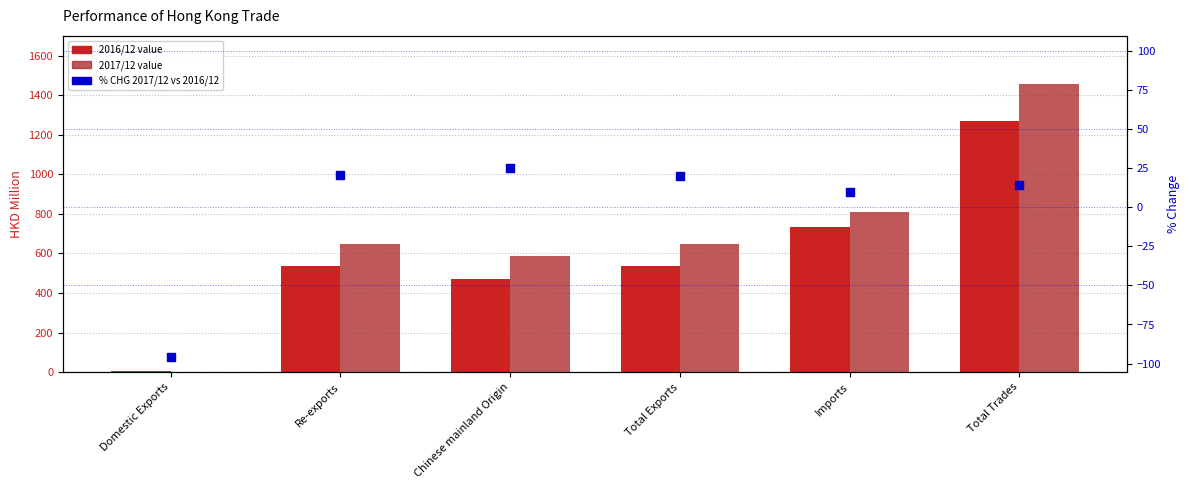

Which series contains the highest Y value?

2017/12